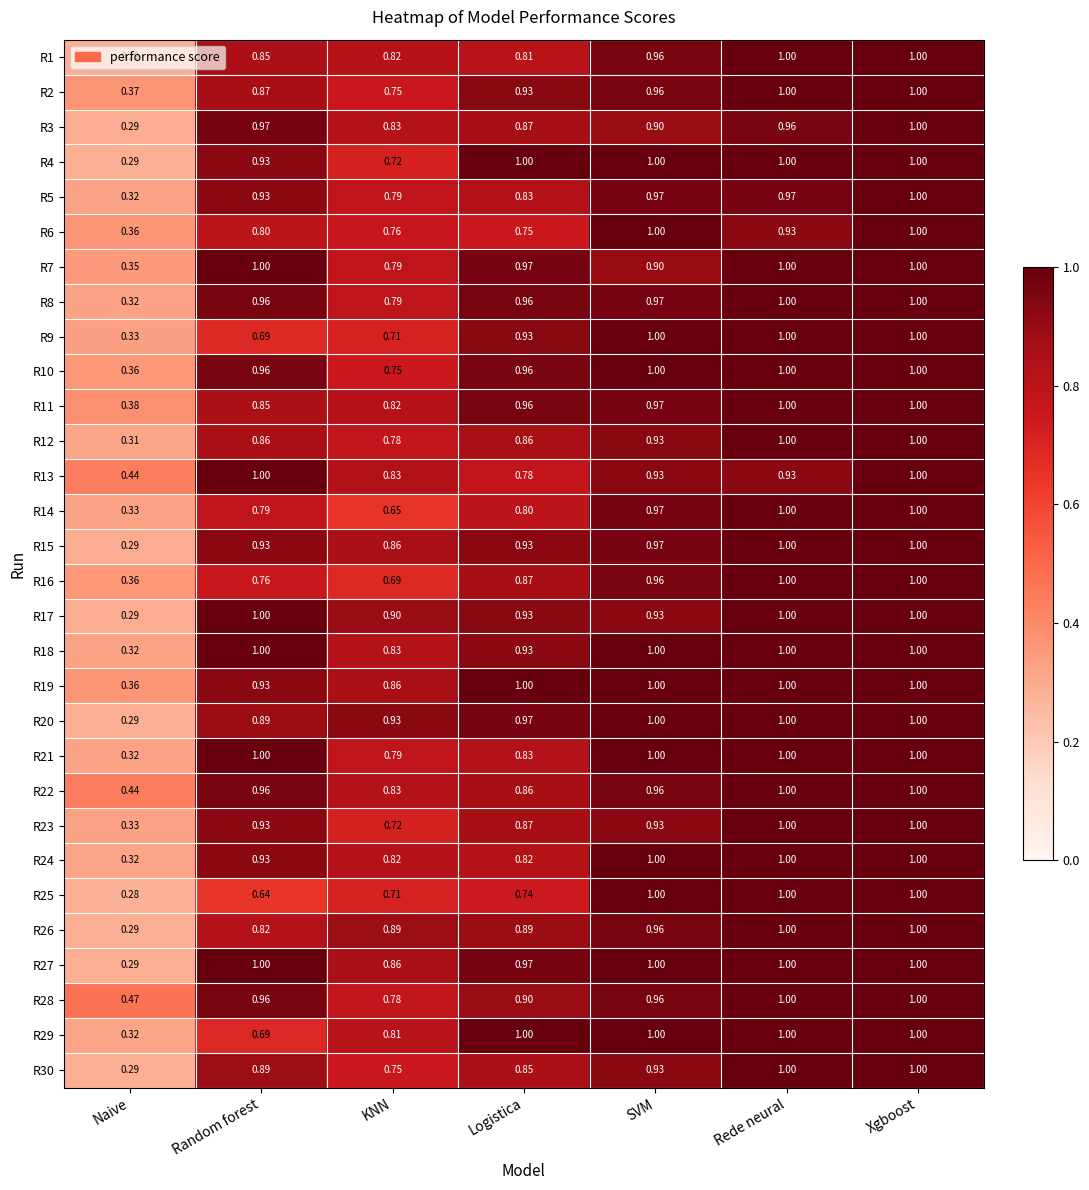

Which category has the lowest value across all series?

Naive